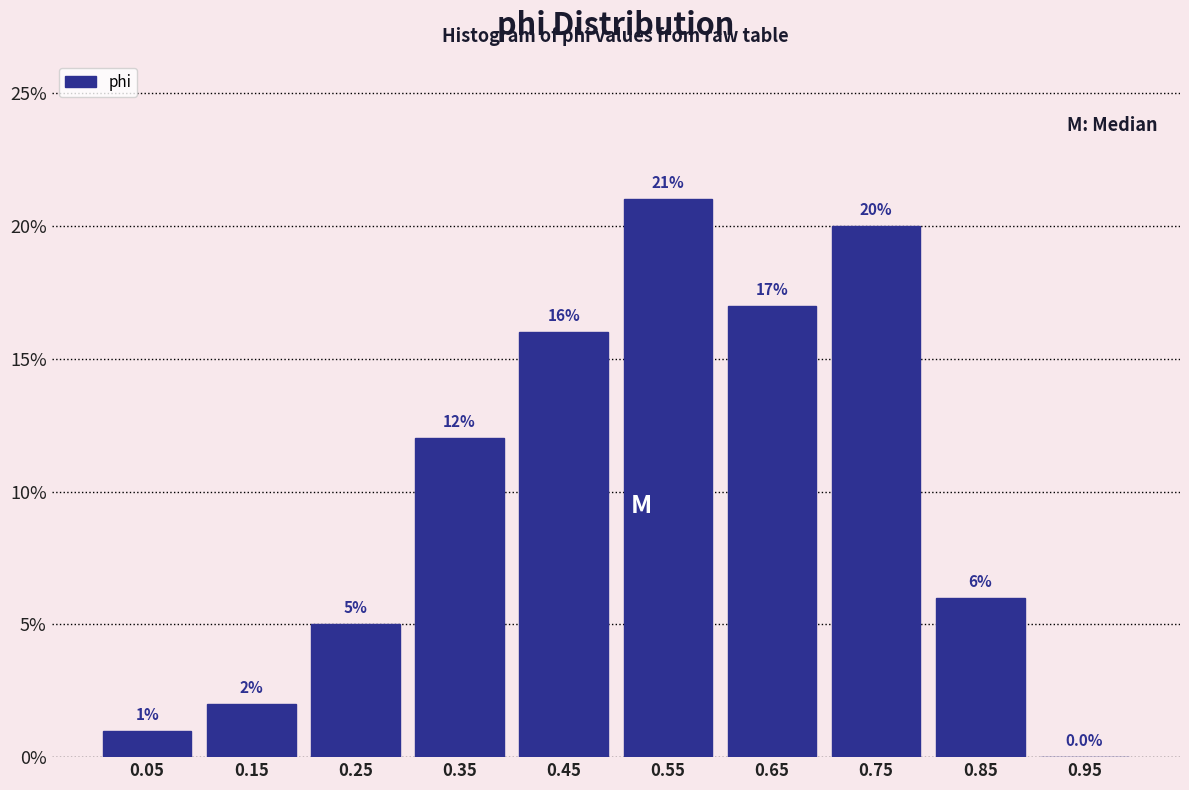

Which range on the x-axis has the tallest bar?

0.5 to 0.6